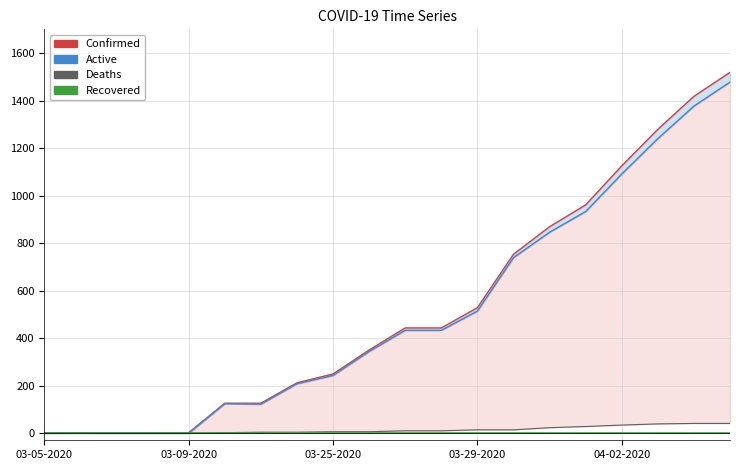

At which category is the sum across all series the highest?

19